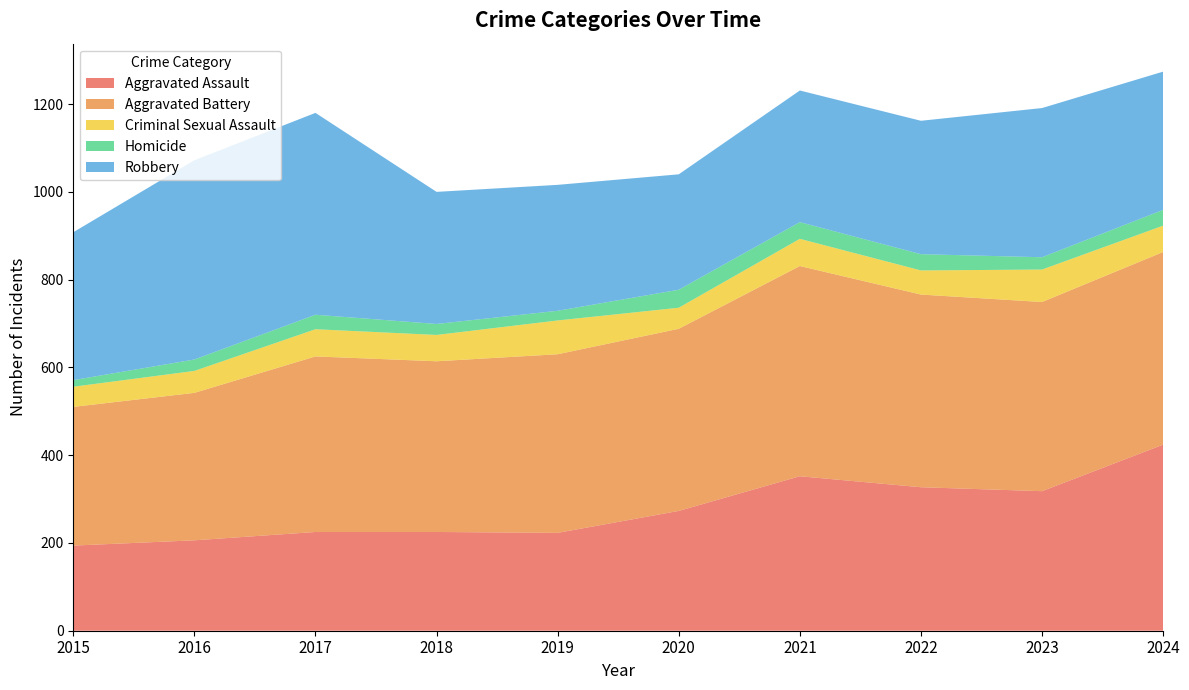

Reading right to left, what are all the values shown in this chart?

Aggravated Assault: 2024=424	2023=318	2022=327	2021=352	2020=273	2019=223	2018=225	2017=225	2016=206	2015=194
Aggravated Battery: 2024=439	2023=431	2022=439	2021=479	2020=415	2019=407	2018=389	2017=400	2016=336	2015=316
Criminal Sexual Assault: 2024=60	2023=74	2022=55	2021=62	2020=48	2019=77	2018=60	2017=62	2016=50	2015=46
Homicide: 2024=36	2023=28	2022=37	2021=38	2020=41	2019=22	2018=25	2017=33	2016=26	2015=15
Robbery: 2024=315	2023=340	2022=304	2021=300	2020=263	2019=287	2018=301	2017=460	2016=454	2015=337